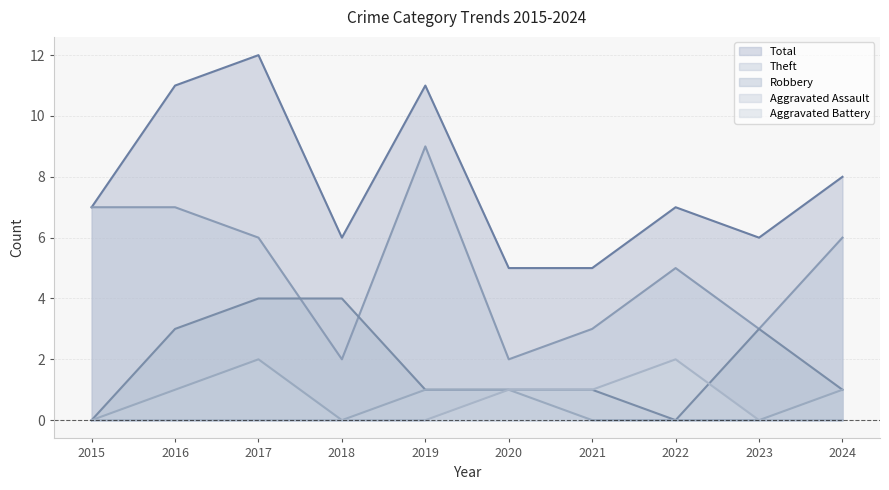

Between 2017 and 2022, which is larger?

2017